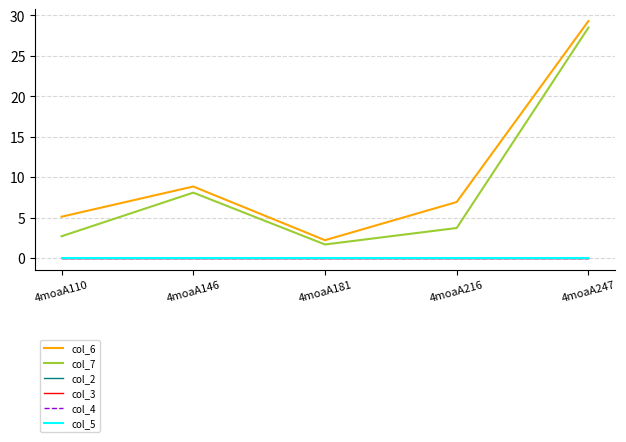

True or false: col_5 and col_4 intersect in this chart.

False